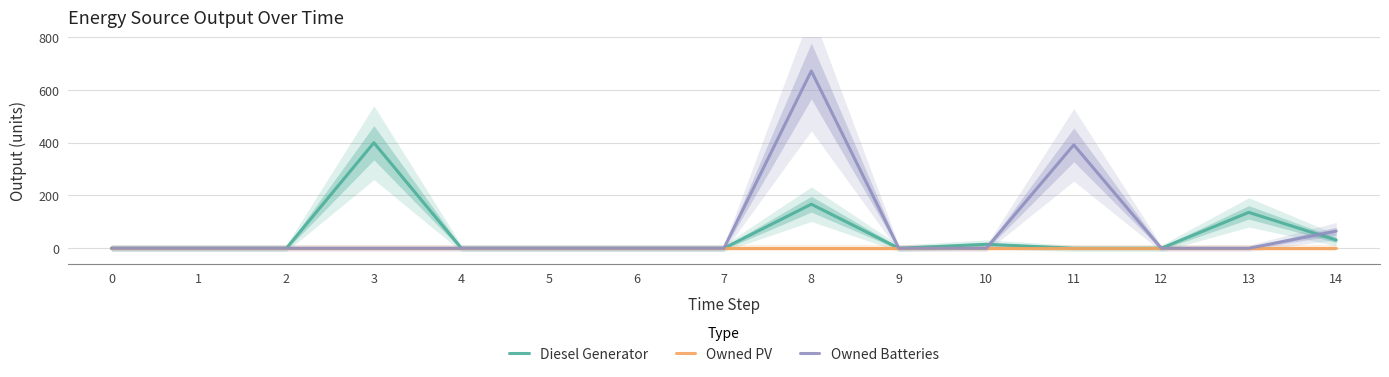

What are all the series names shown in the legend?

Diesel Generator, Owned PV, Owned Batteries